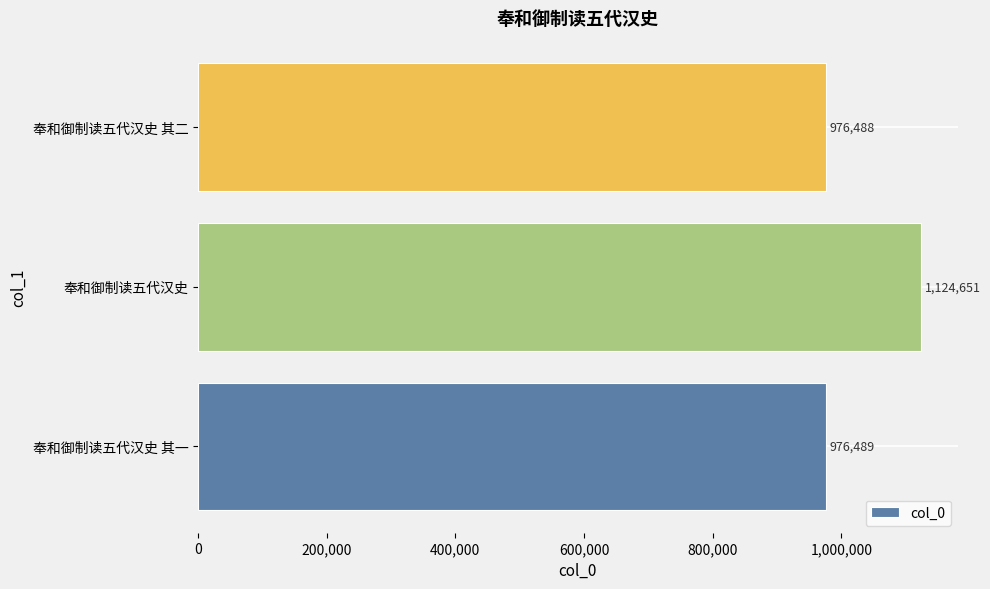

How many data points are less than 976489?

1